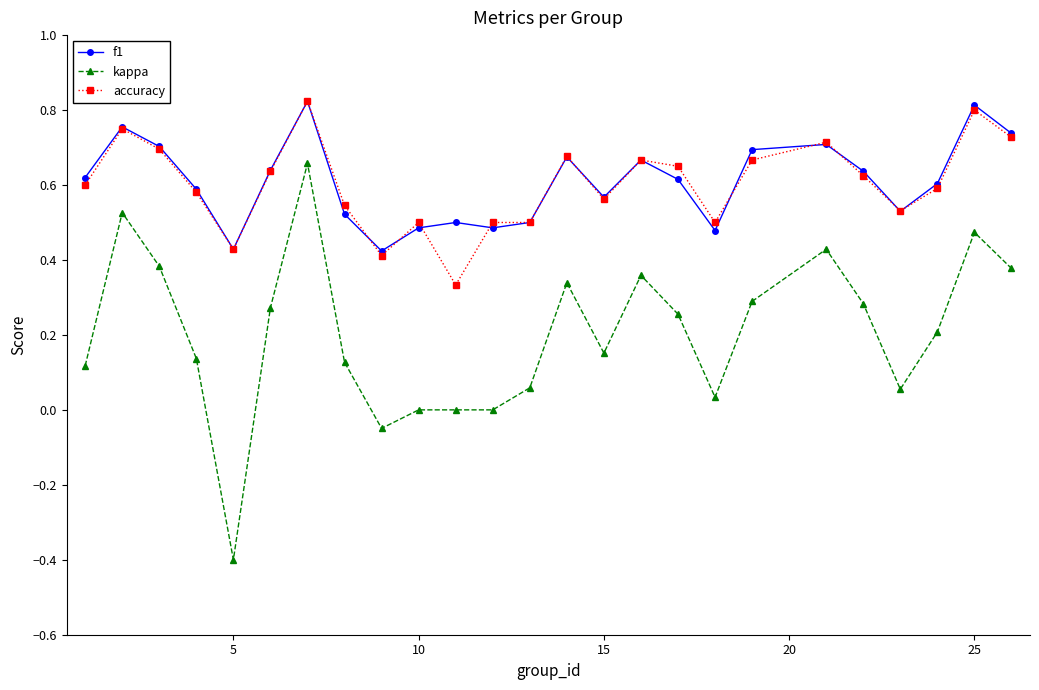

Does the chart display data point markers on the line(s)?

Yes